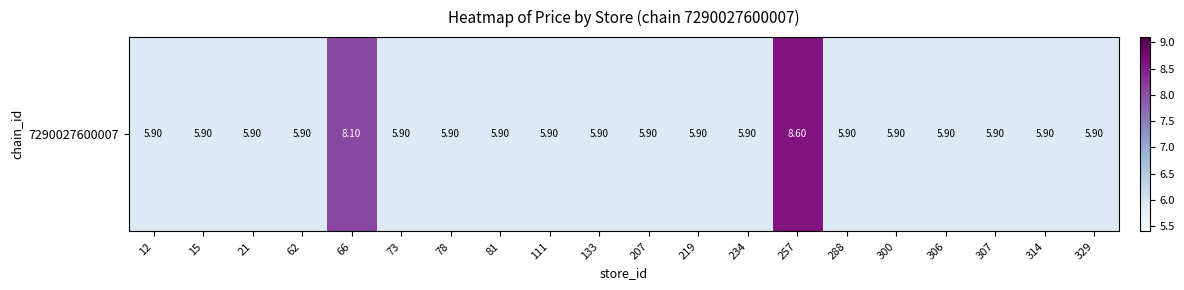

What is the ratio of the value at 219 to the value at 78?

1.0